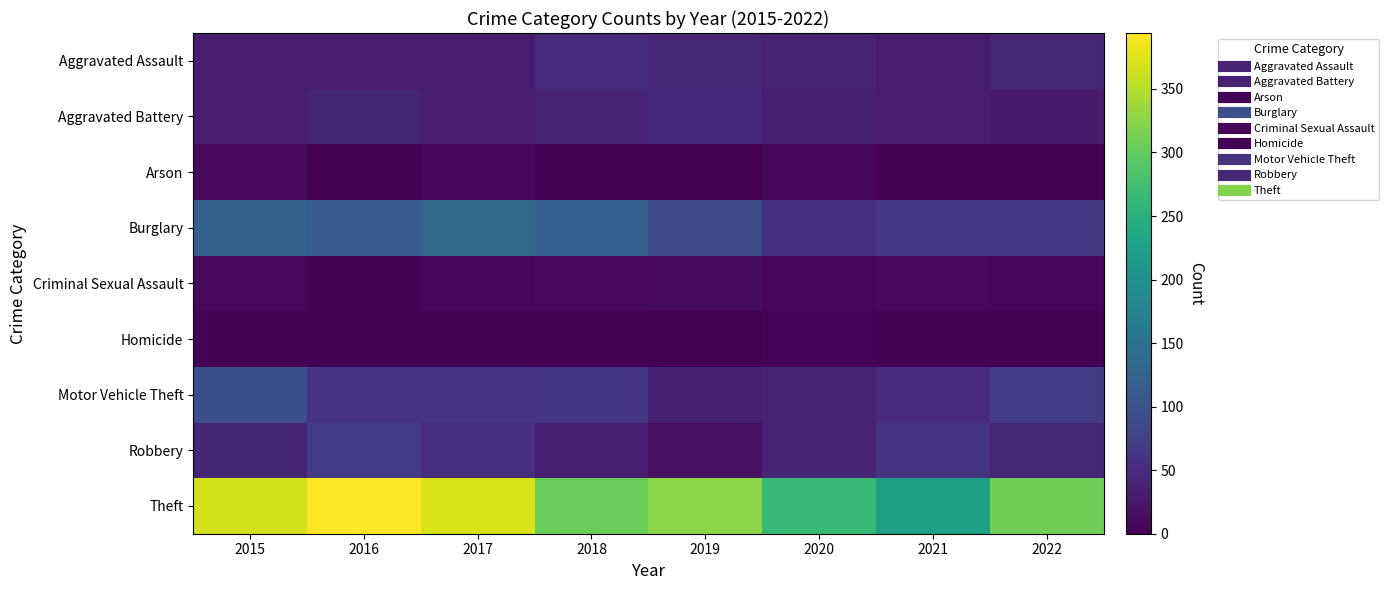

At how many categories does at least one series exceed 307?

5